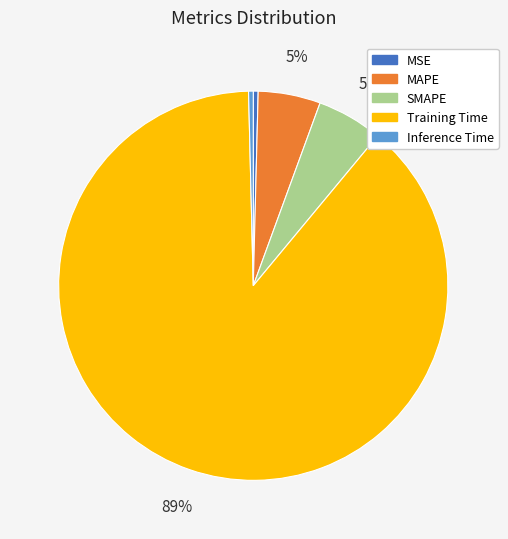

Which category has the biggest portion of the pie?

Training Time